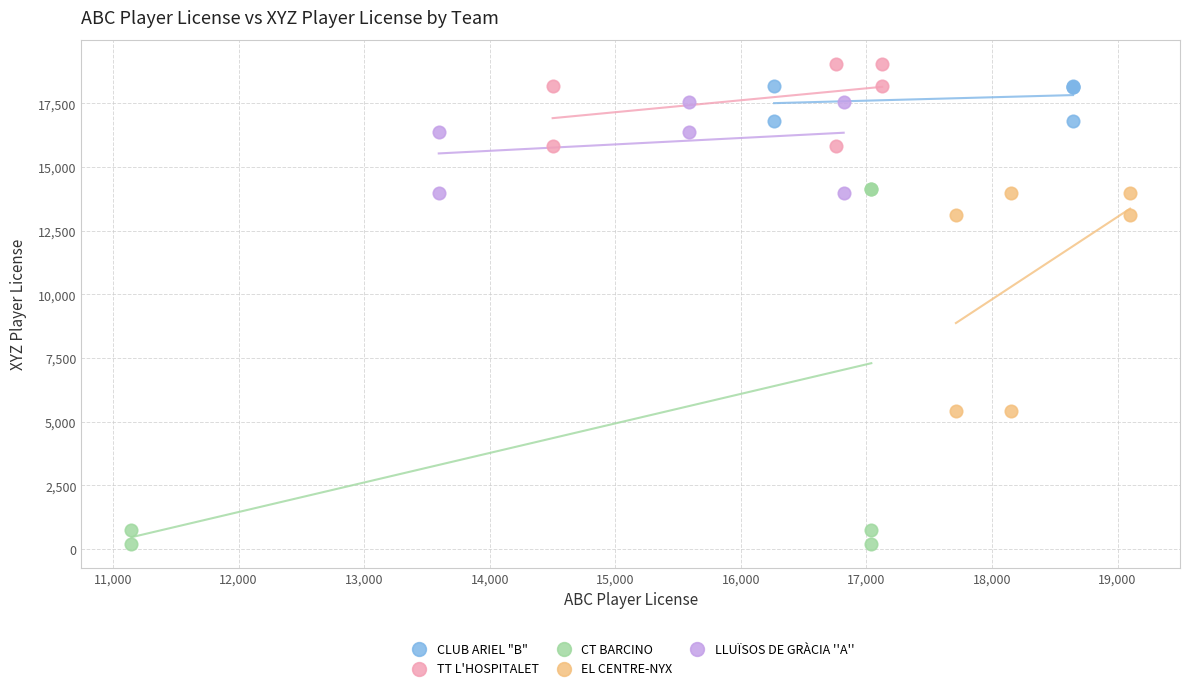

What are all the series names shown in the legend?

CLUB ARIEL "B", TT L'HOSPITALET, CT BARCINO, EL CENTRE-NYX, LLUÏSOS DE GRÀCIA ''A''